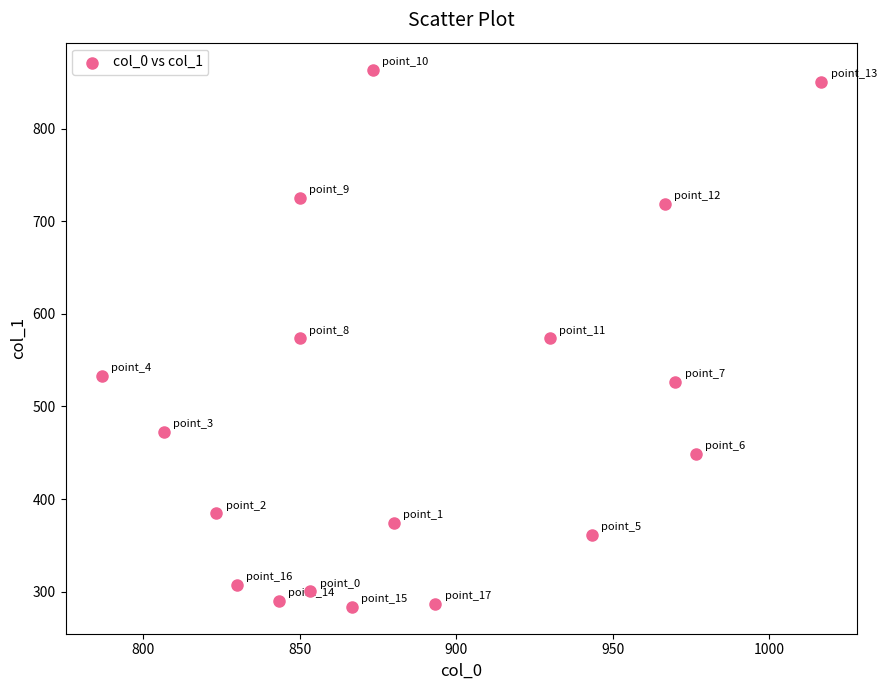

What is the range of Y values (max minus min)?

580.5